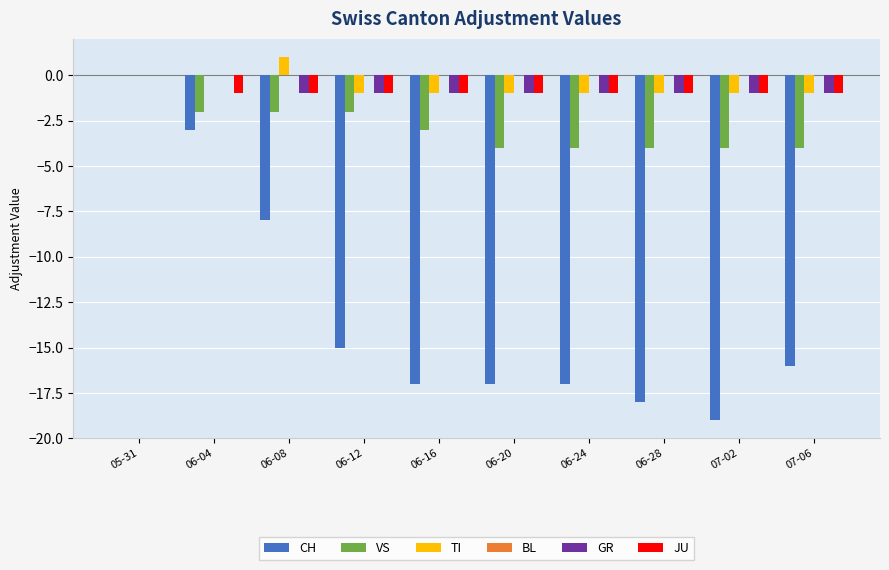

Count the TI values in the range -1 to 0.

9